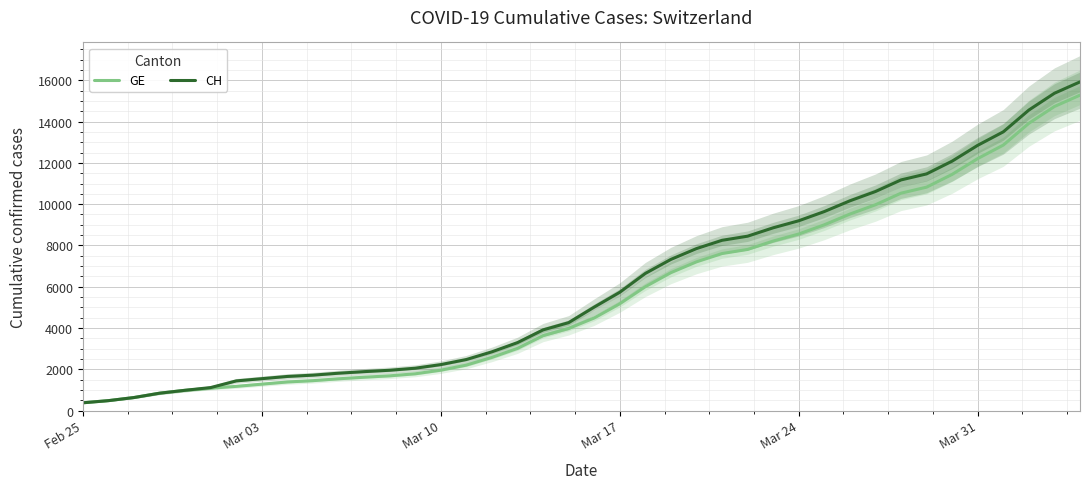

How many data points in GE are above 4485?

19